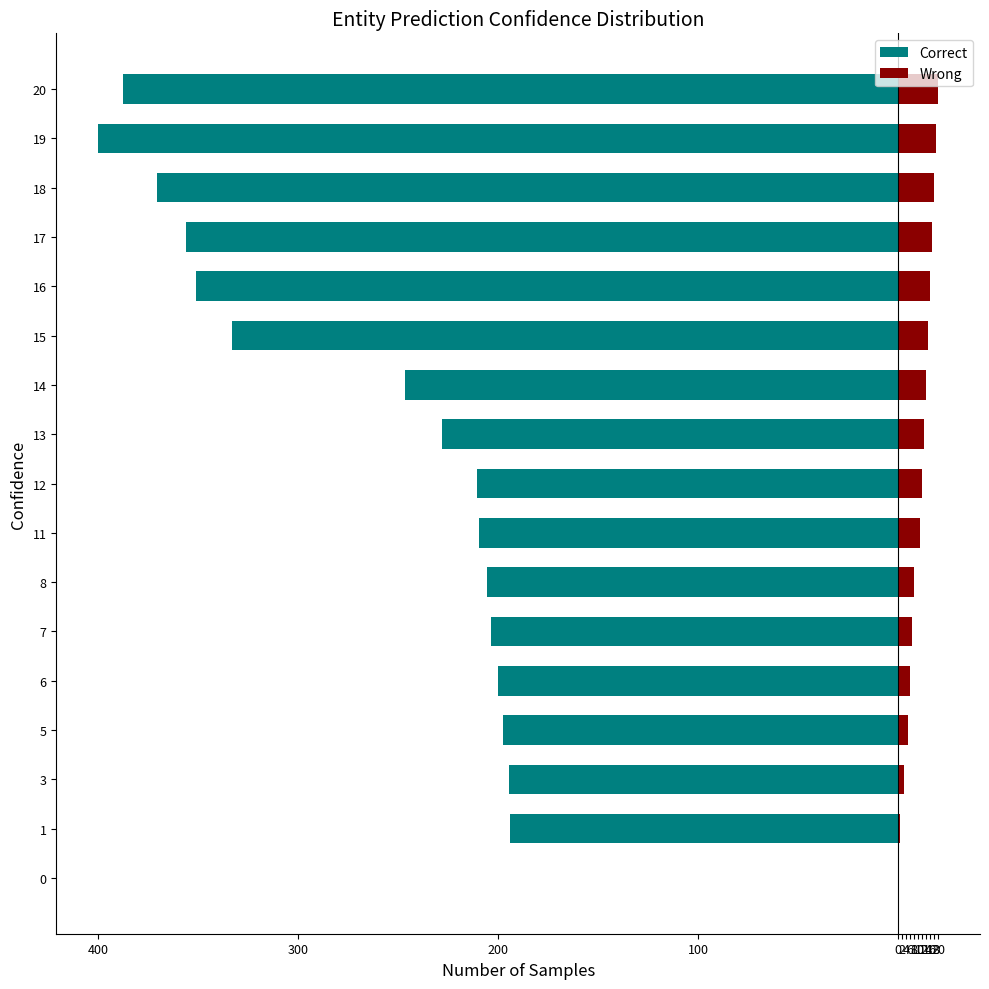

What is the maximum value shown in the chart?

20.0